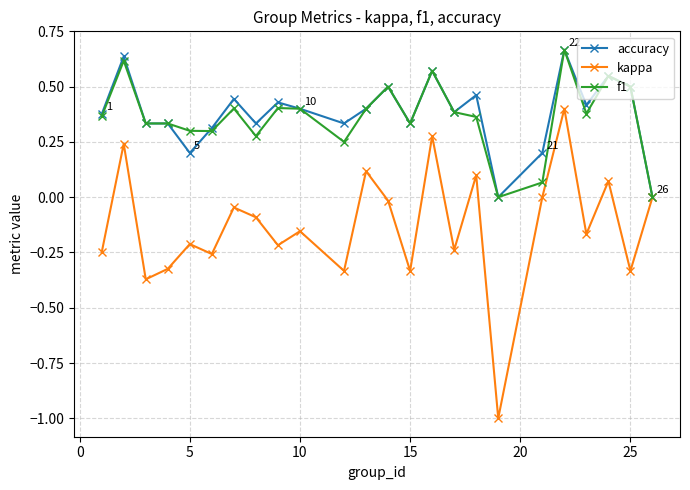

Which series has the widest spread of values?

kappa